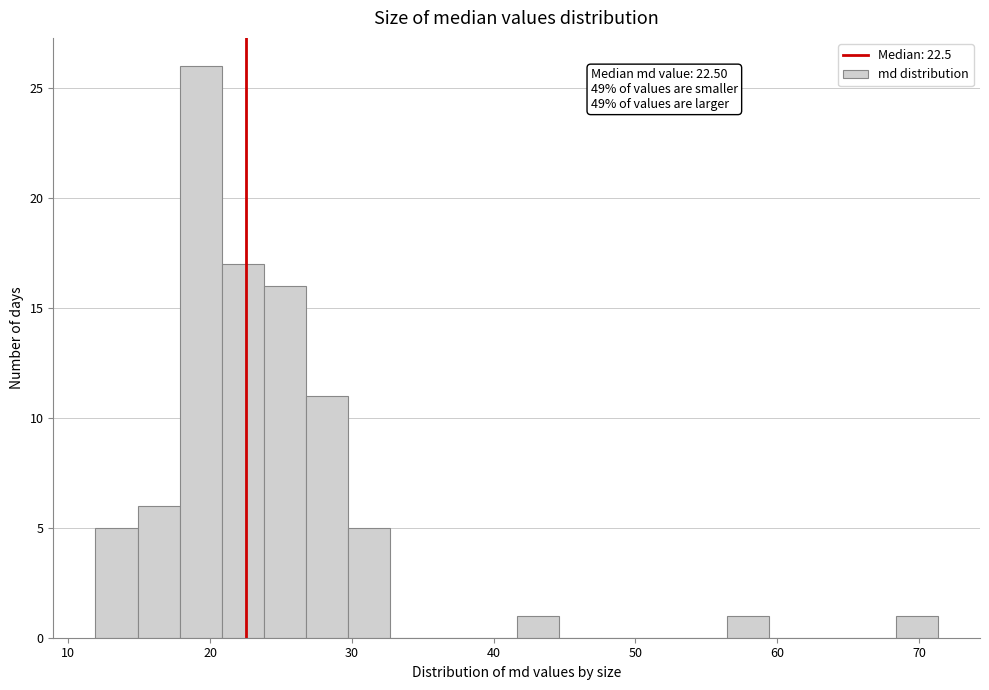

Read against the x-axis, roughly where is the centre of the tallest bar?

19